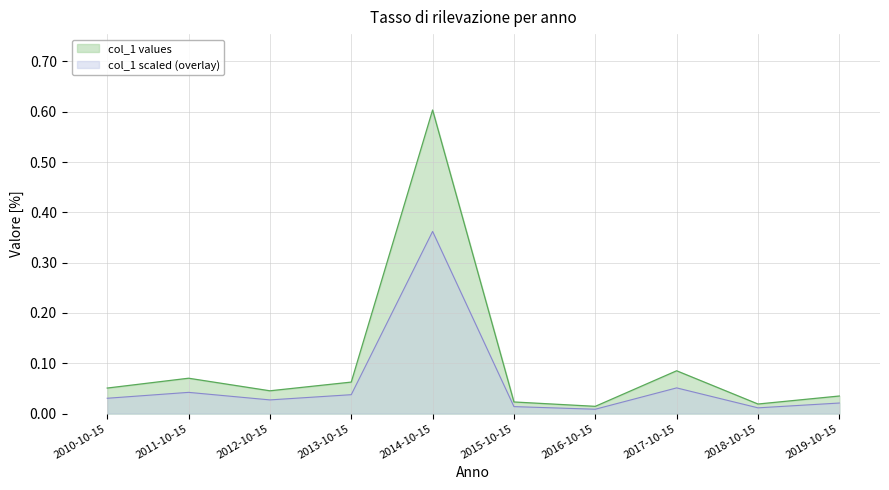

What is the difference between the values at 2018-10-15 and 2017-10-15?

0.1